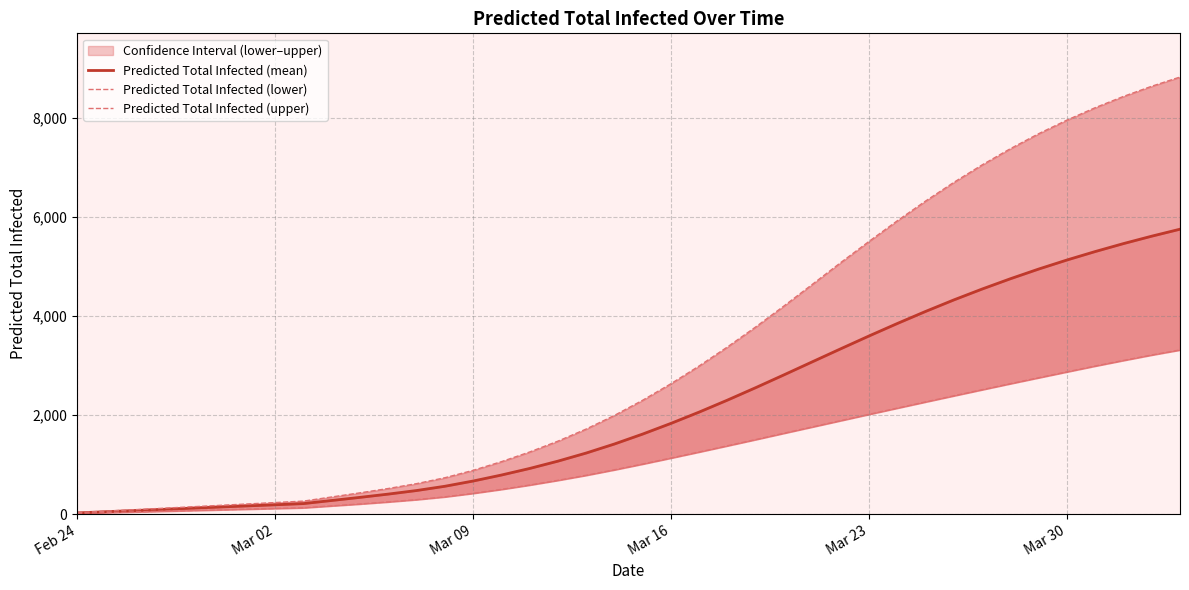

What is the minimum value for Predicted Total Infected (upper)?

29